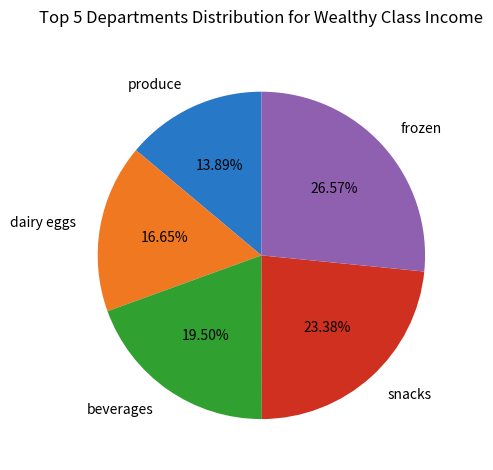

What is the largest slice in the pie chart?

frozen